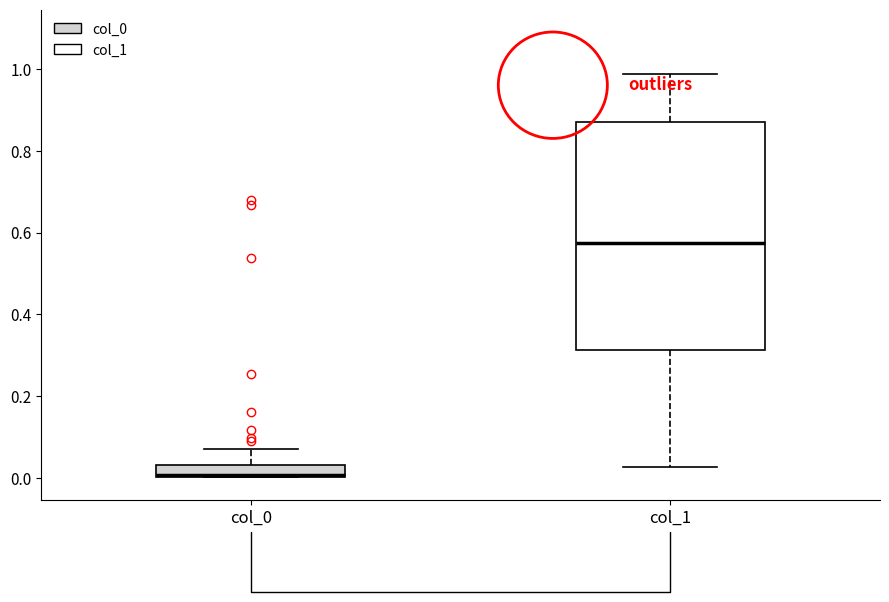

Where is the lower edge of the box for col_0 on the y-axis? The values are not printed on the chart, so give them approximately, as read against the axis.

0.00